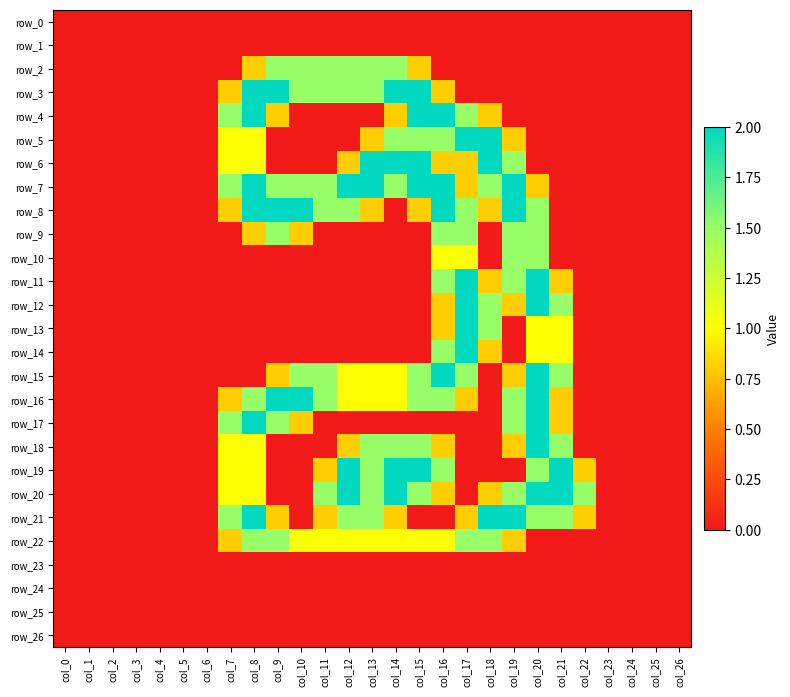

Where is row_19 nearest to the value 1?

col_7